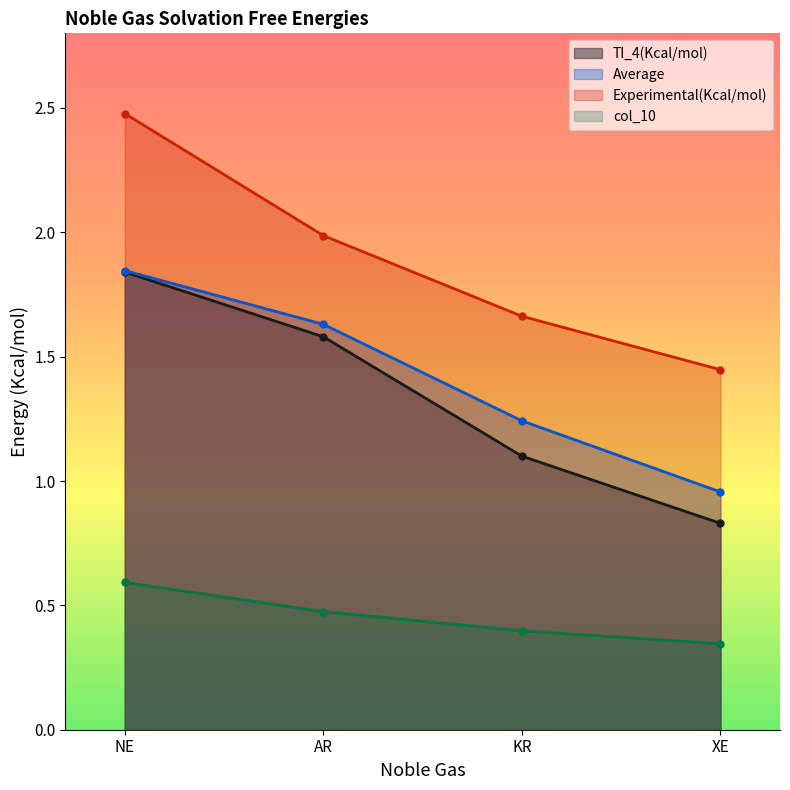

What are all the series names shown in the legend?

TI_4(Kcal/mol), Average, Experimental(Kcal/mol), col_10